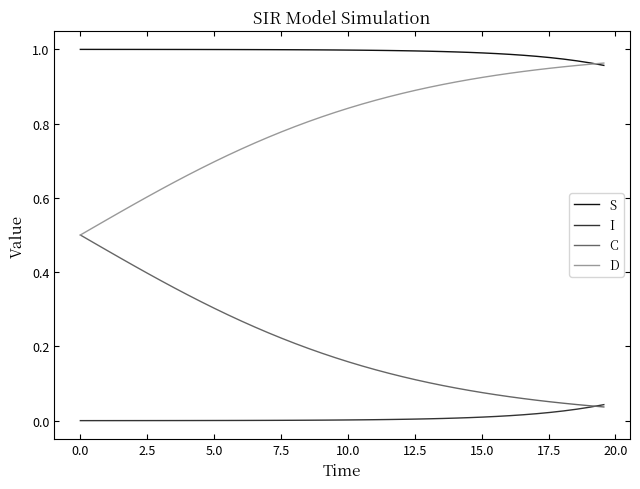

Which series has the largest total across all categories?

S